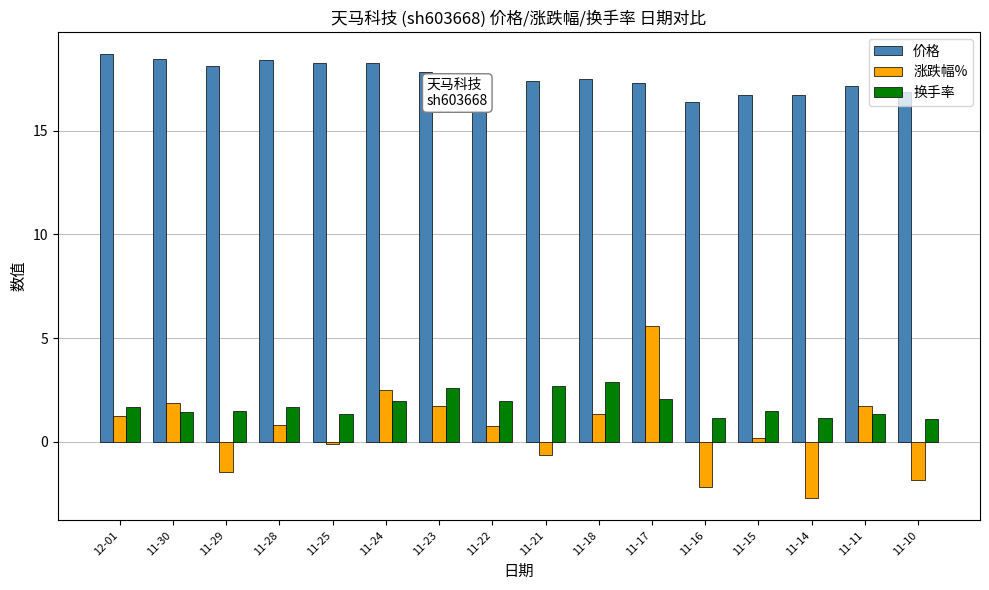

Rank the series at 11-30 from lowest to highest value.

换手率, 涨跌幅%, 价格